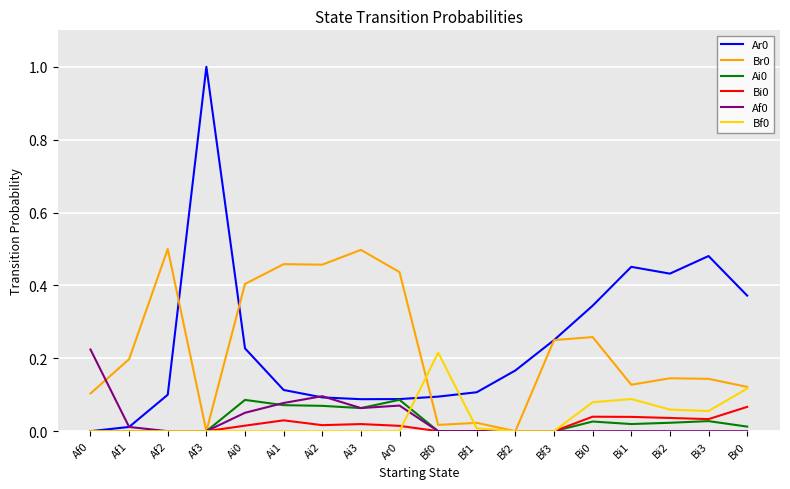

The Bf0 series shows 0.0 at Ar0. True or false?

True